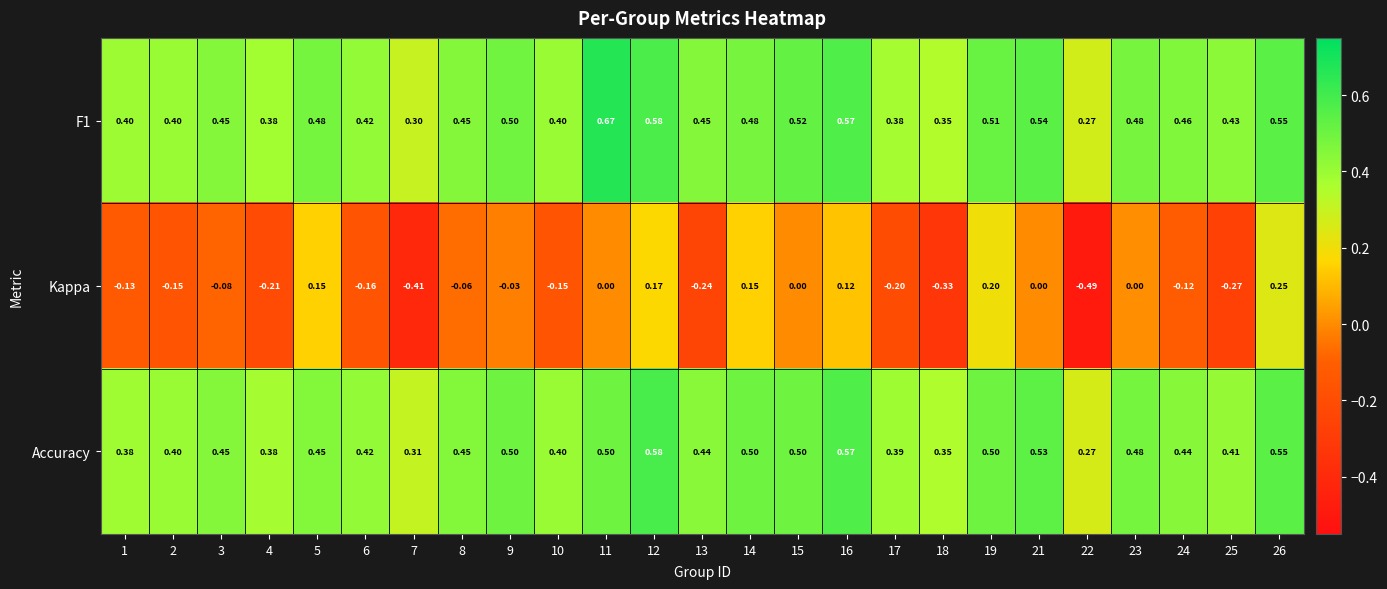

Which series has the widest spread of values?

Kappa